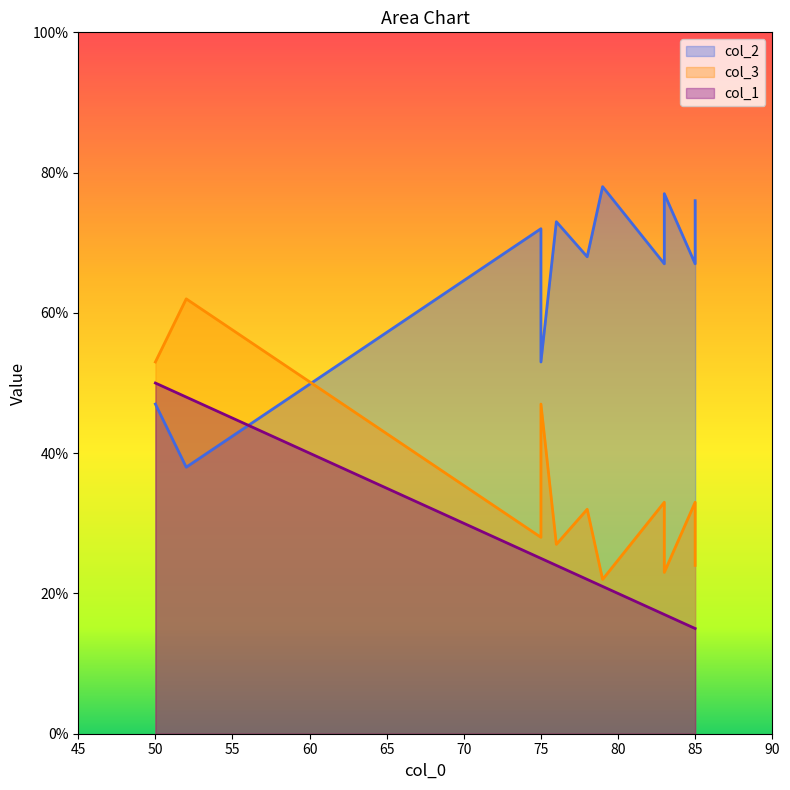

True or false: col_3 has a value of 10 at 5.

False